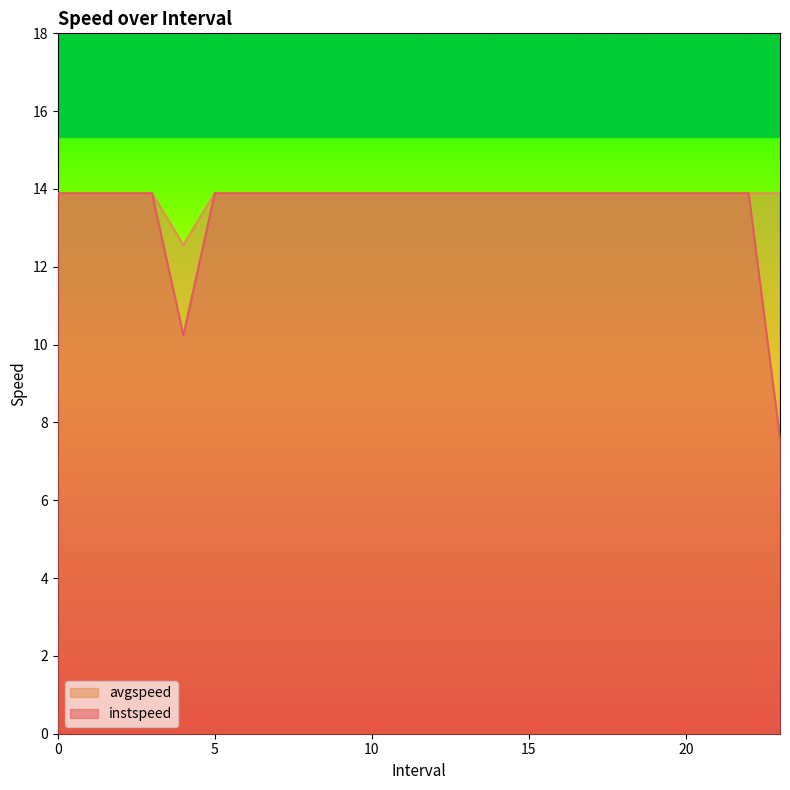

Where is the first local minimum for avgspeed?

4.0